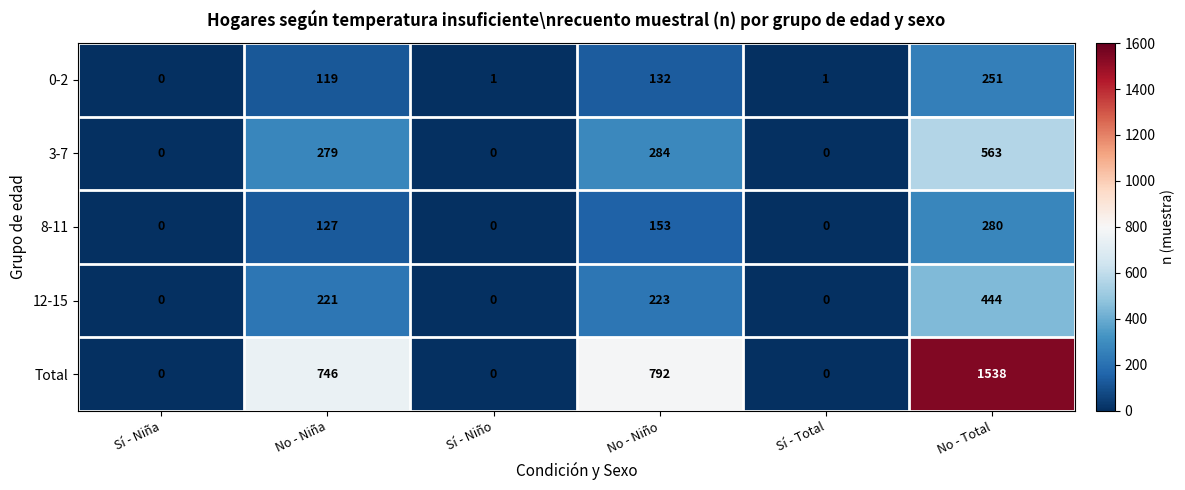

Reading right to left, extract all data points from this chart.

0-2: No - Total=251	Sí - Total=1	No - Niño=132	Sí - Niño=1	No - Niña=119	Sí - Niña=0
3-7: No - Total=563	Sí - Total=0	No - Niño=284	Sí - Niño=0	No - Niña=279	Sí - Niña=0
8-11: No - Total=280	Sí - Total=0	No - Niño=153	Sí - Niño=0	No - Niña=127	Sí - Niña=0
12-15: No - Total=444	Sí - Total=0	No - Niño=223	Sí - Niño=0	No - Niña=221	Sí - Niña=0
Total: No - Total=1538	Sí - Total=0	No - Niño=792	Sí - Niño=0	No - Niña=746	Sí - Niña=0